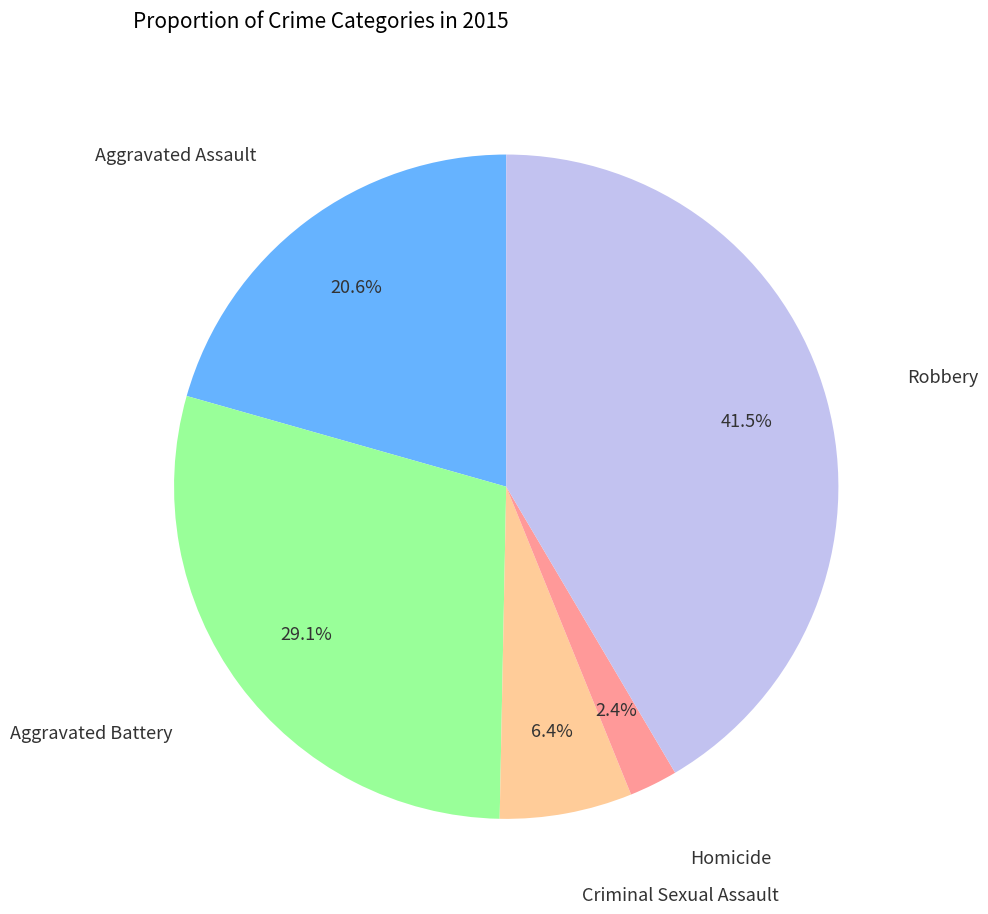

Is there a majority slice in this chart?

No